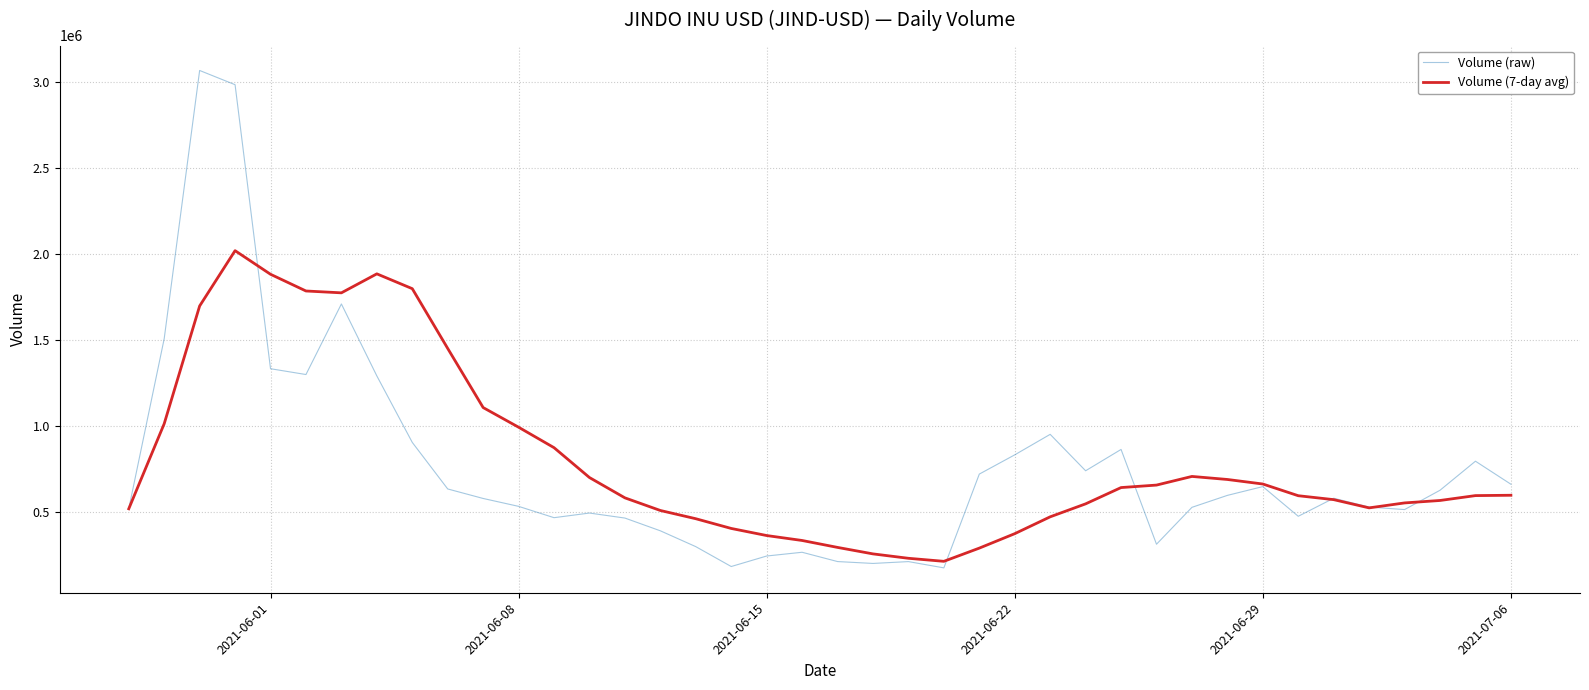

What is the maximum value shown in the chart?

3068876.0